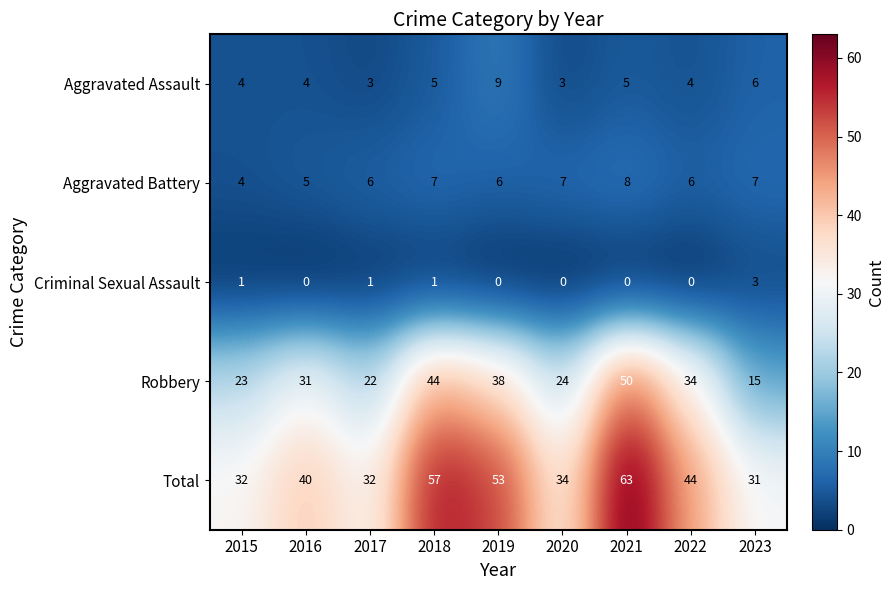

What is the total value across all series at 2019?

106